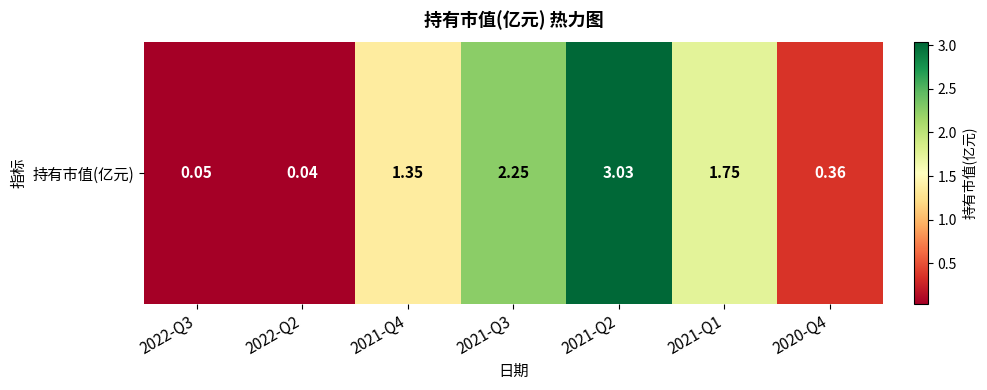

Reading left to right, transcribe all the data shown in this chart.

0.1	0.0	1.4	2.2	3.0	1.8	0.4